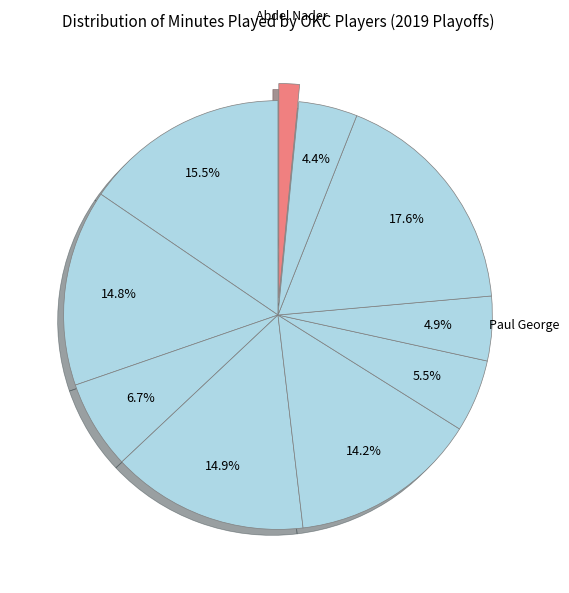

Is there a majority slice in this chart?

No